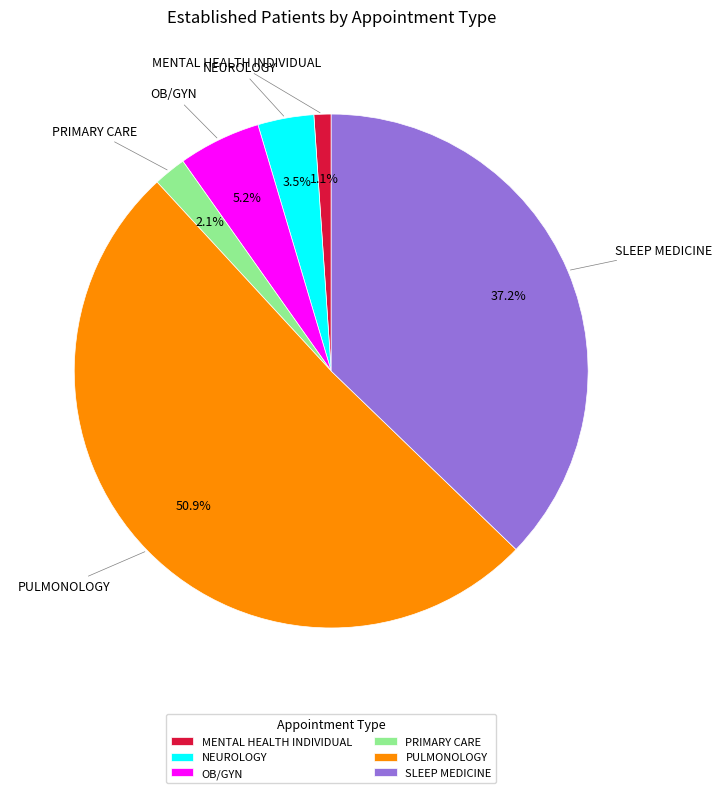

How many segments does this pie chart have?

6